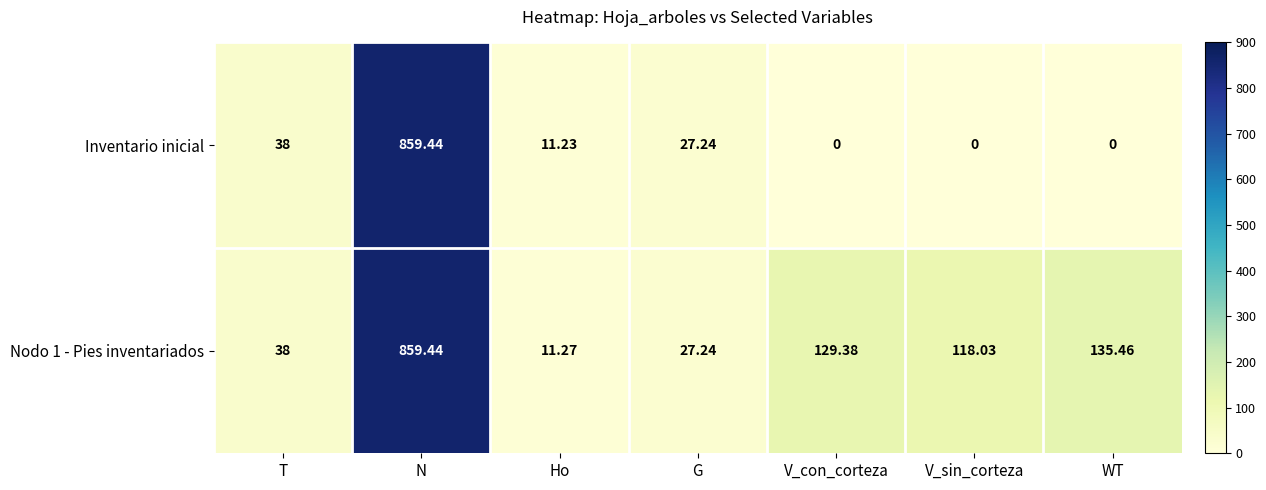

Between Ho and G, which series saw the biggest shift?

Inventario inicial